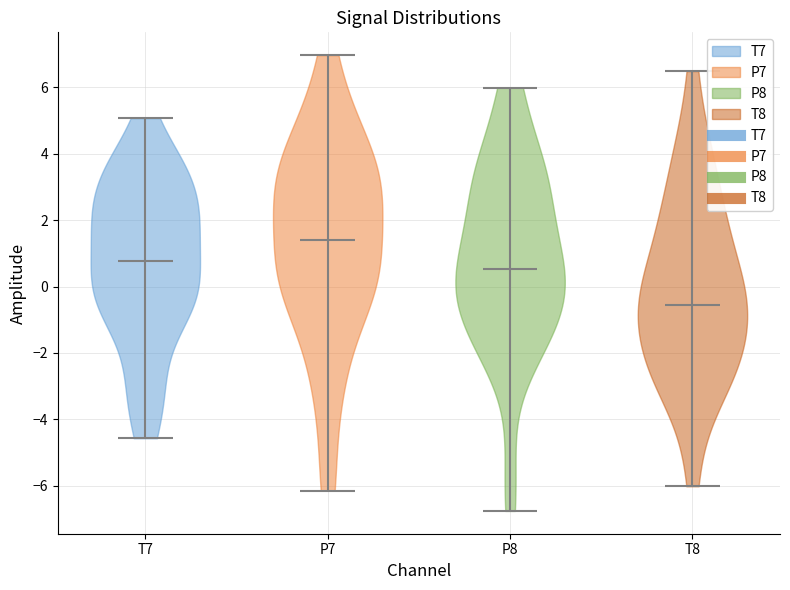

Reading left to right, read every violin against the y-axis: where its median line is, and the lowest and highest points it reaches. The values are not printed on the chart, so give them approximately, as read against the axis.

T7: median line 0.8, lowest point -4.6, highest point 5.0
P7: median line 1.4, lowest point -6.2, highest point 7.0
P8: median line 0.6, lowest point -6.8, highest point 6.0
T8: median line -0.6, lowest point -6.0, highest point 6.4